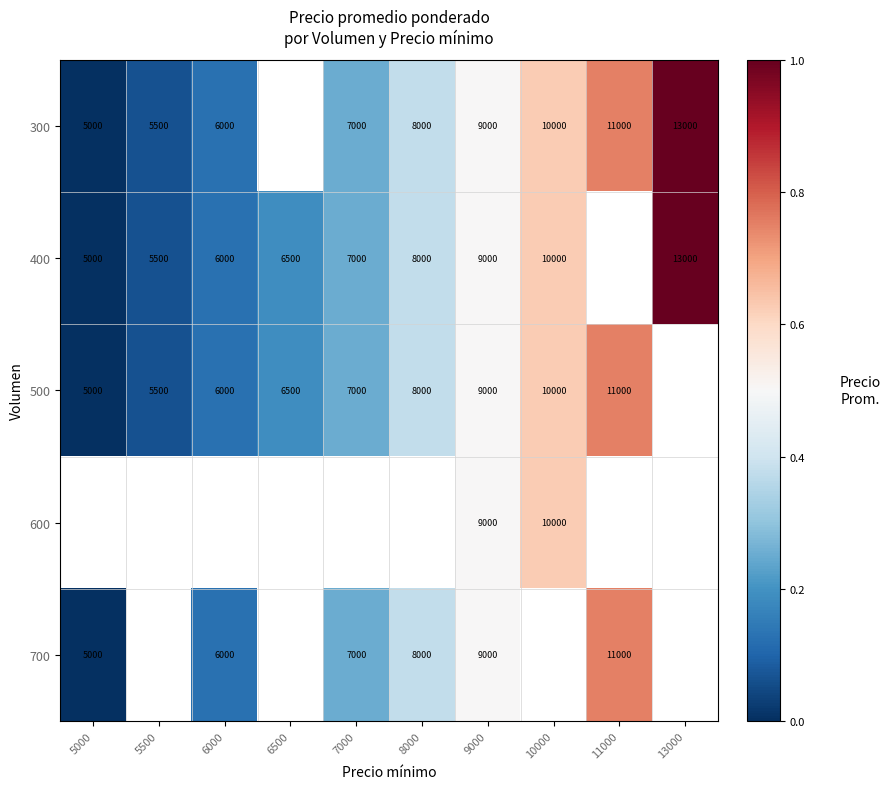

Is it true that 300 equals 13000 at 13000?

True